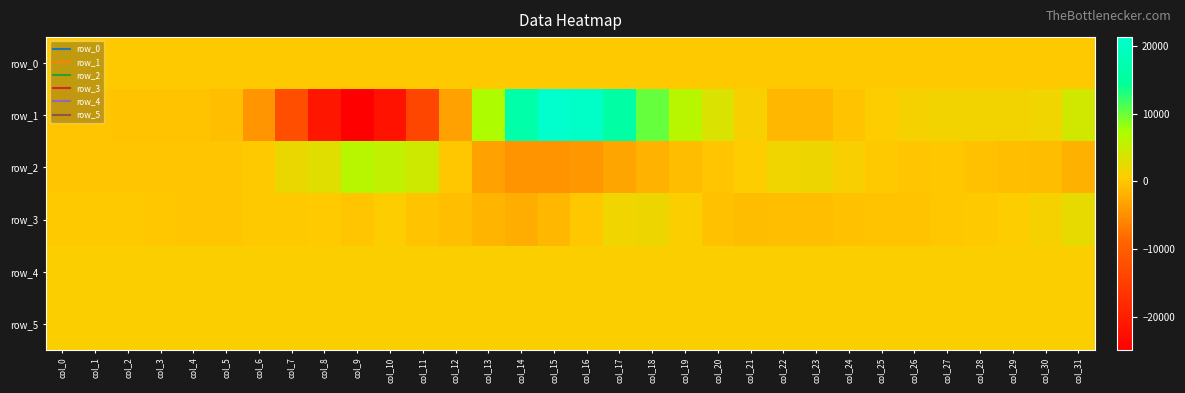

What is the minimum value shown in the chart?

-24900.0